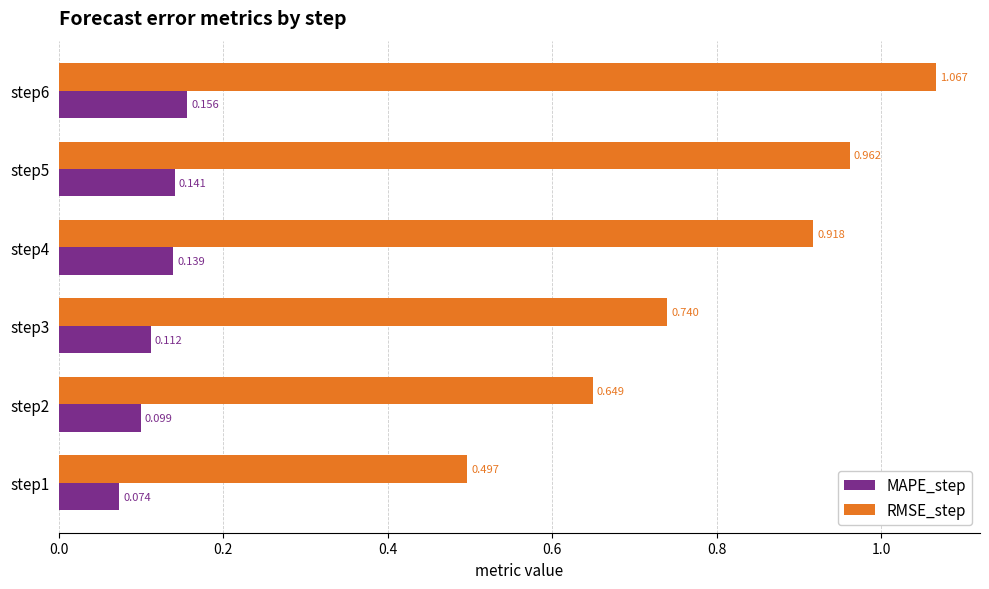

List the series in order of their peak value, lowest first.

MAPE_step, RMSE_step